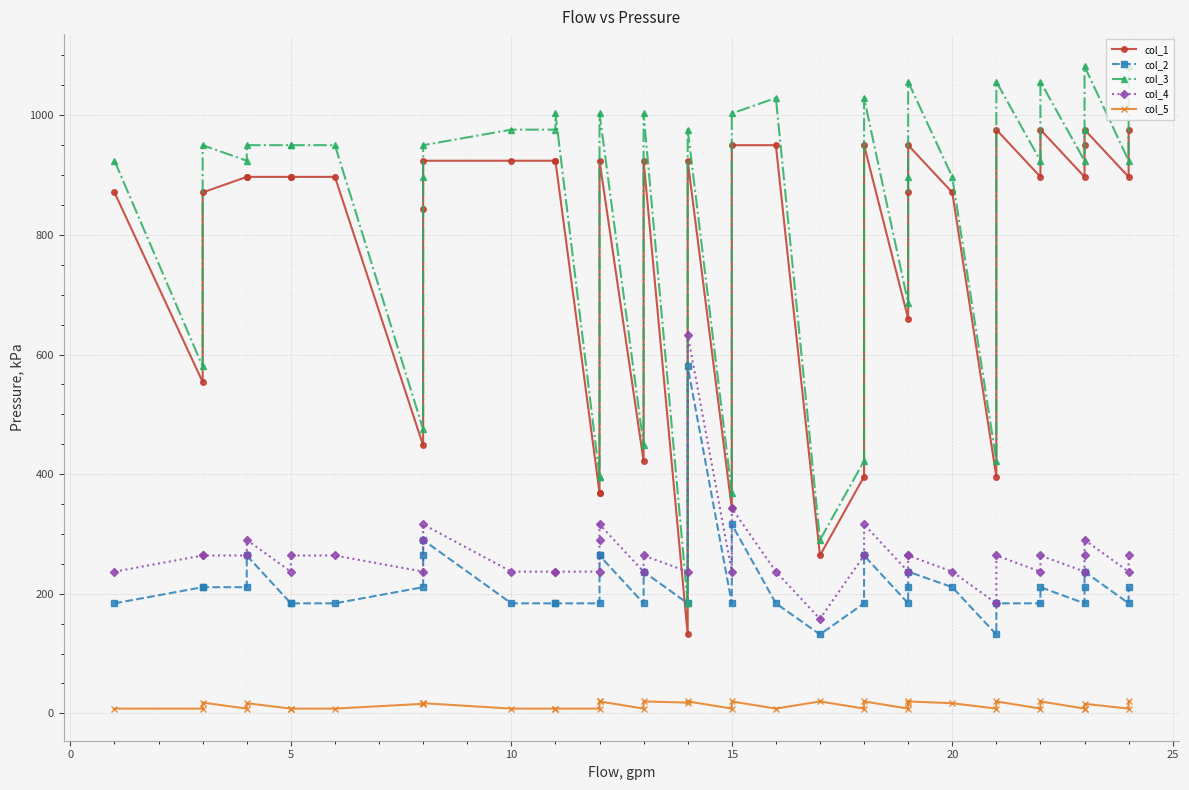

In col_3, how many points are higher than both neighbors (excluding endpoints)?

11